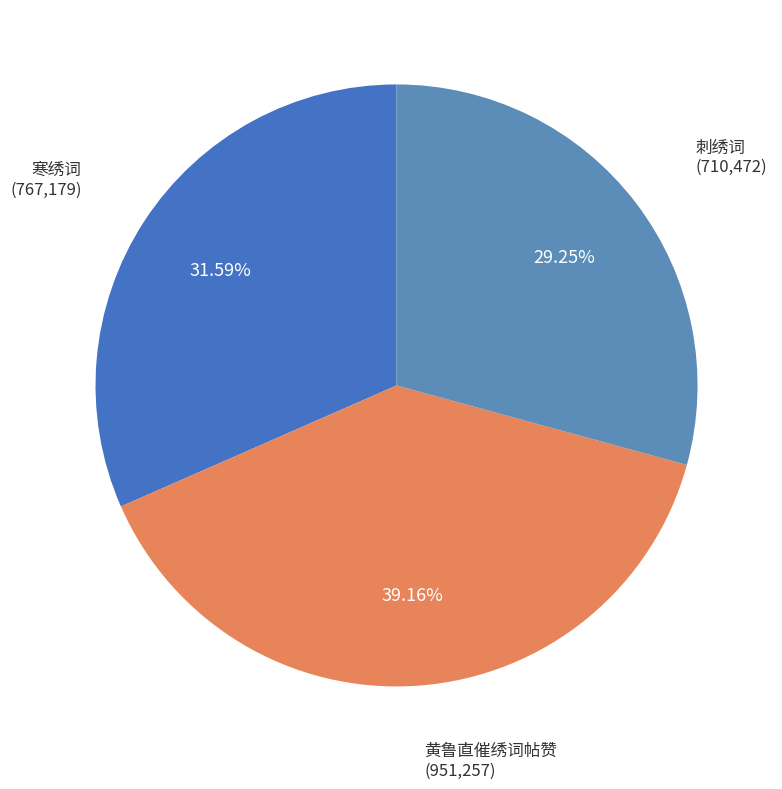

Count the number of slices in the pie.

3